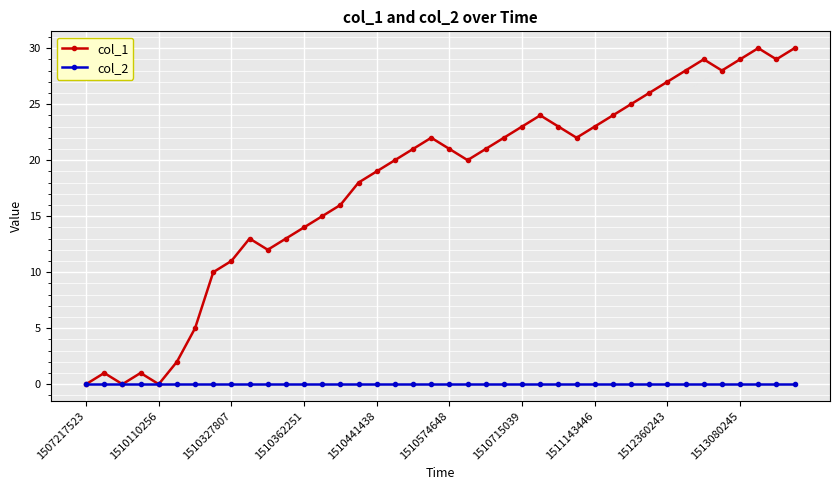

Which series has the largest total across all categories?

col_1